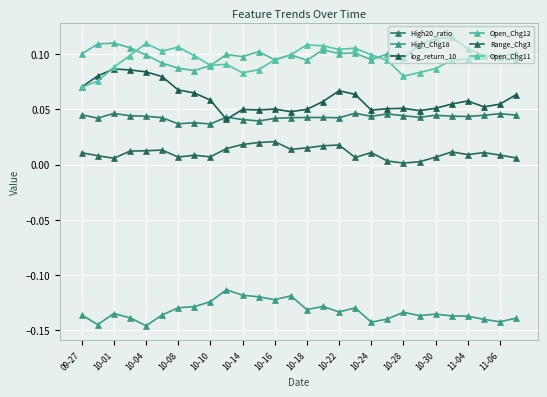

Count the number of categories in the chart.

28